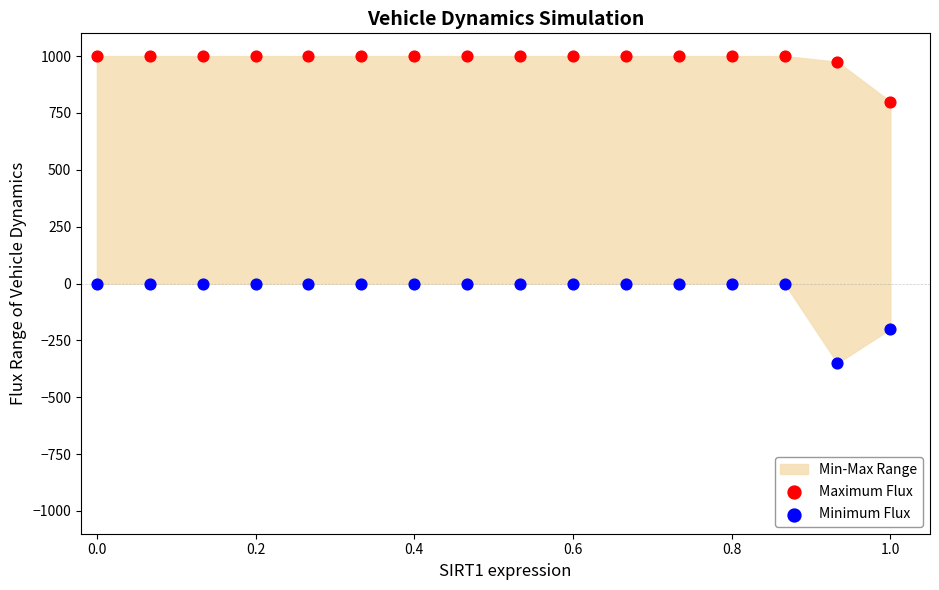

In the Maximum Flux series, what Y value is closest to 900?

975